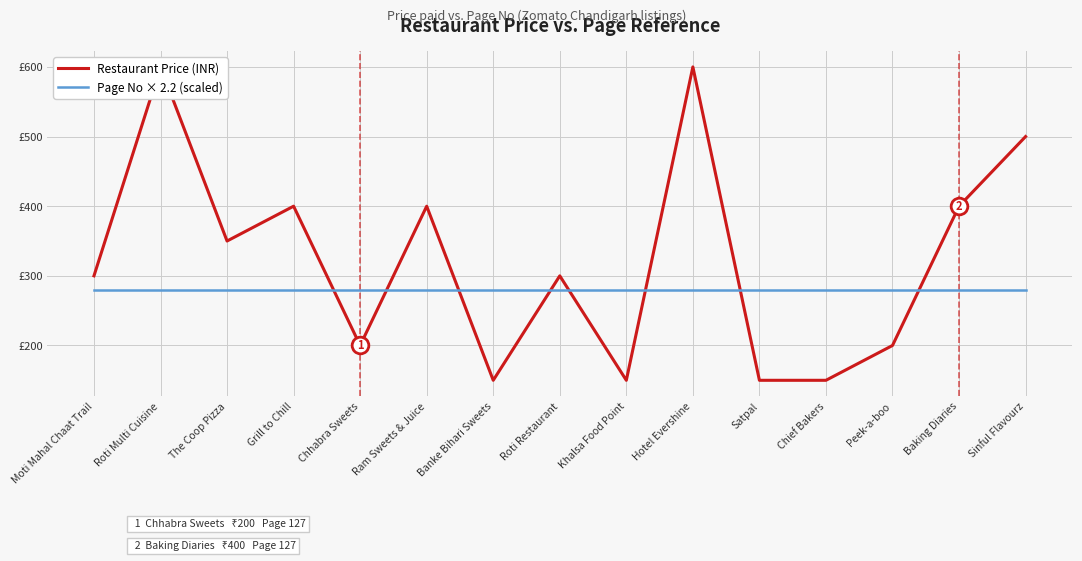

Does the chart display data point markers on the line(s)?

No